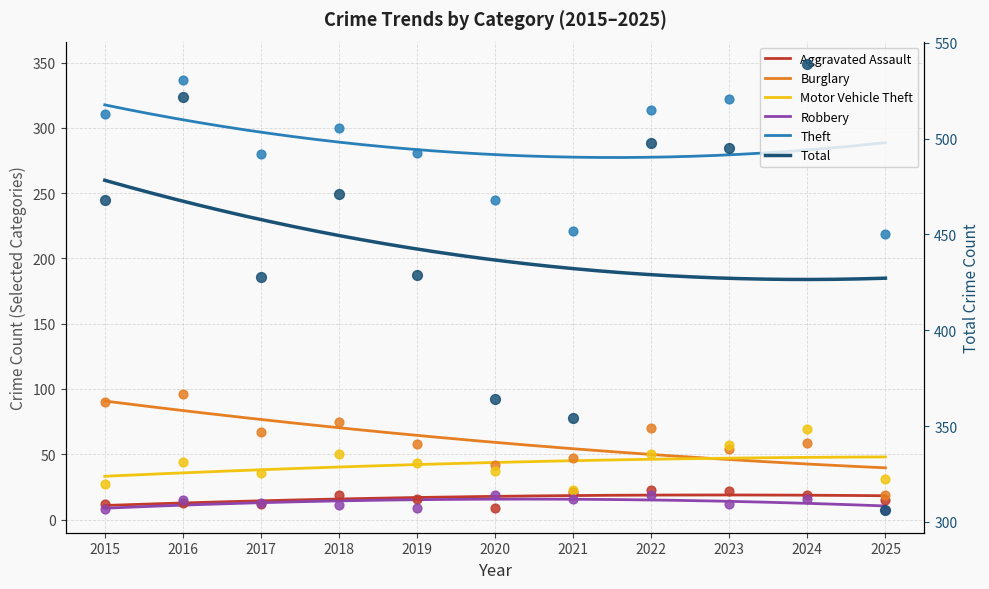

Which series has the largest total across all categories?

Total